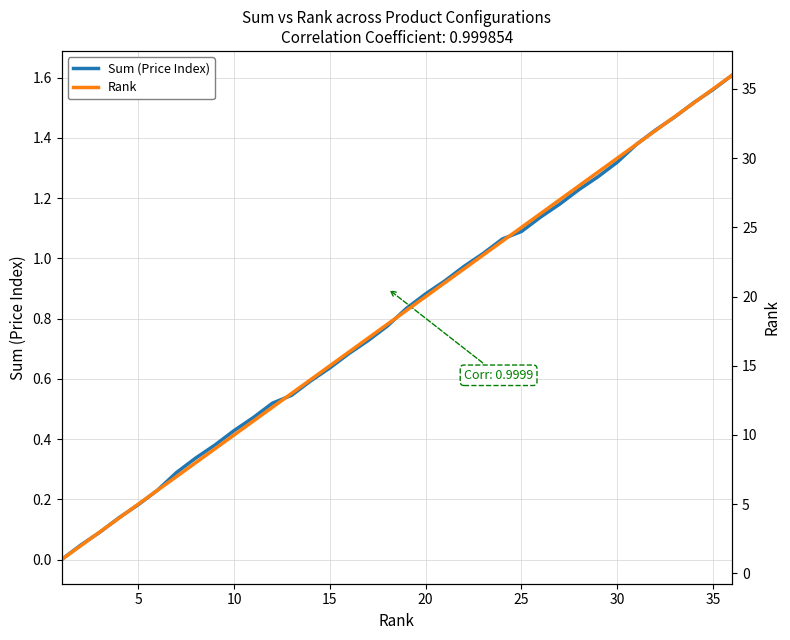

The Sum (Price Index) series shows 1.6 at 26. True or false?

False